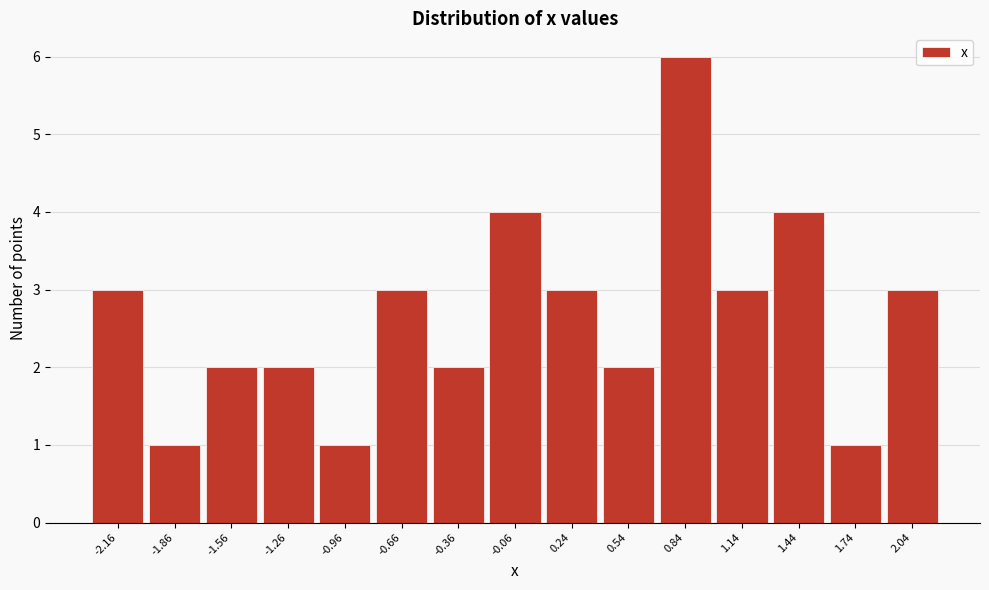

Reading left to right, transcribe all the data shown in this chart.

-2.16=3	-1.86=1	-1.56=2	-1.26=2	-0.96=1	-0.66=3	-0.36=2	-0.06=4	0.24=3	0.54=2	0.84=6	1.14=3	1.44=4	1.74=1	2.04=3